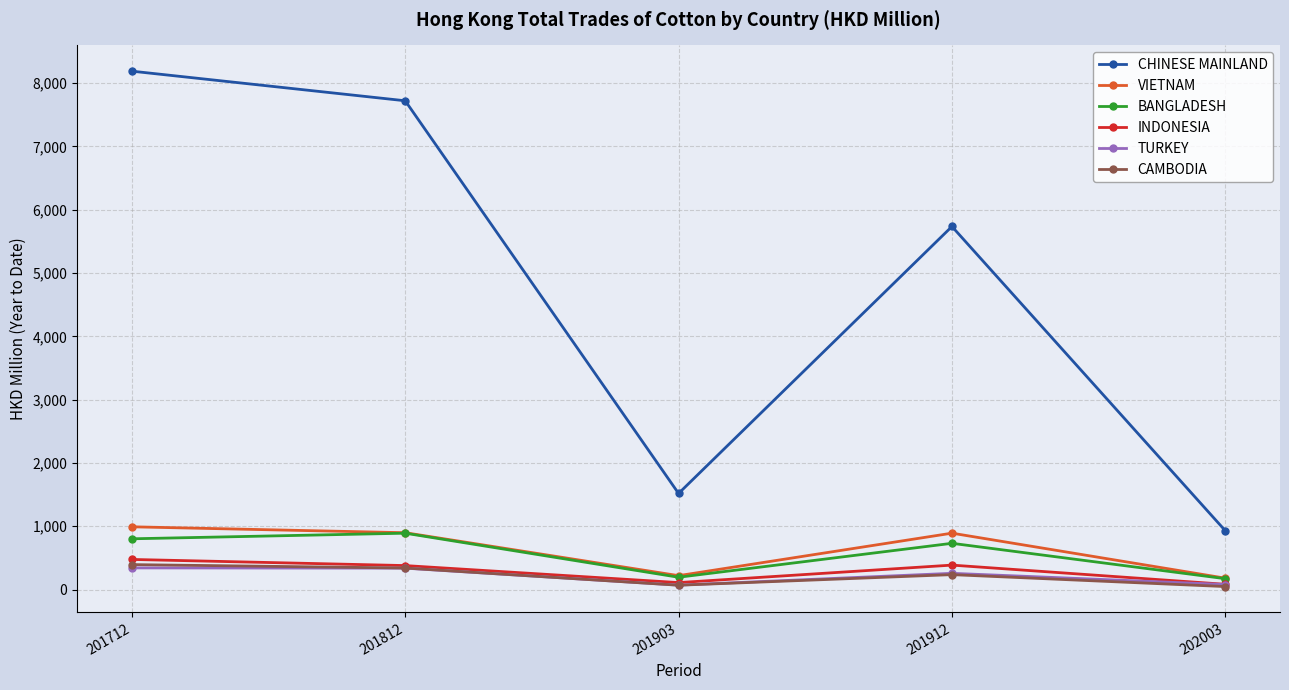

Is it true that INDONESIA equals 386.4 at 201912?

True